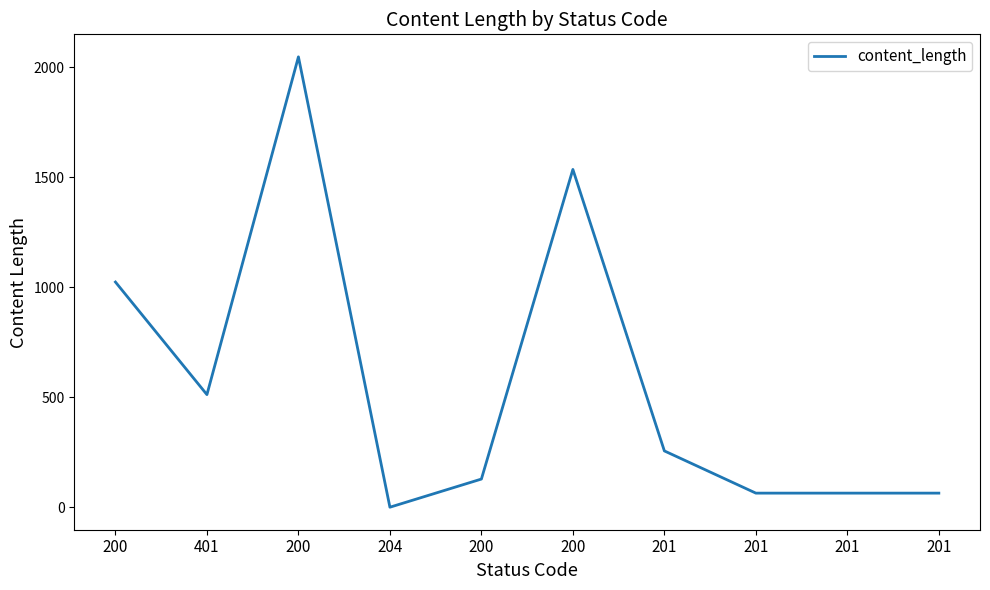

How many interior local valleys (lower than both neighbors) does the data have?

2